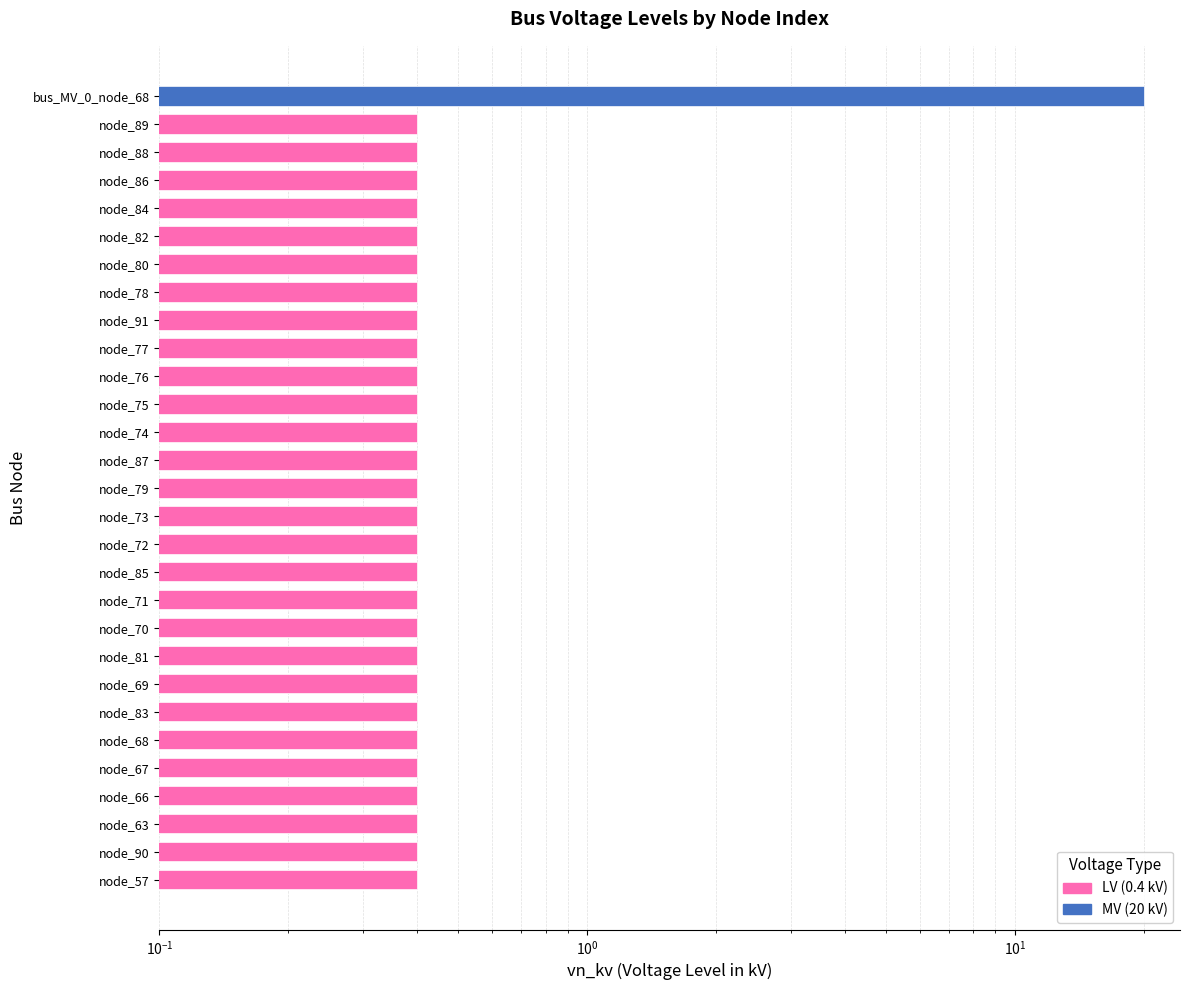

Does the chart contain stacked bars?

No